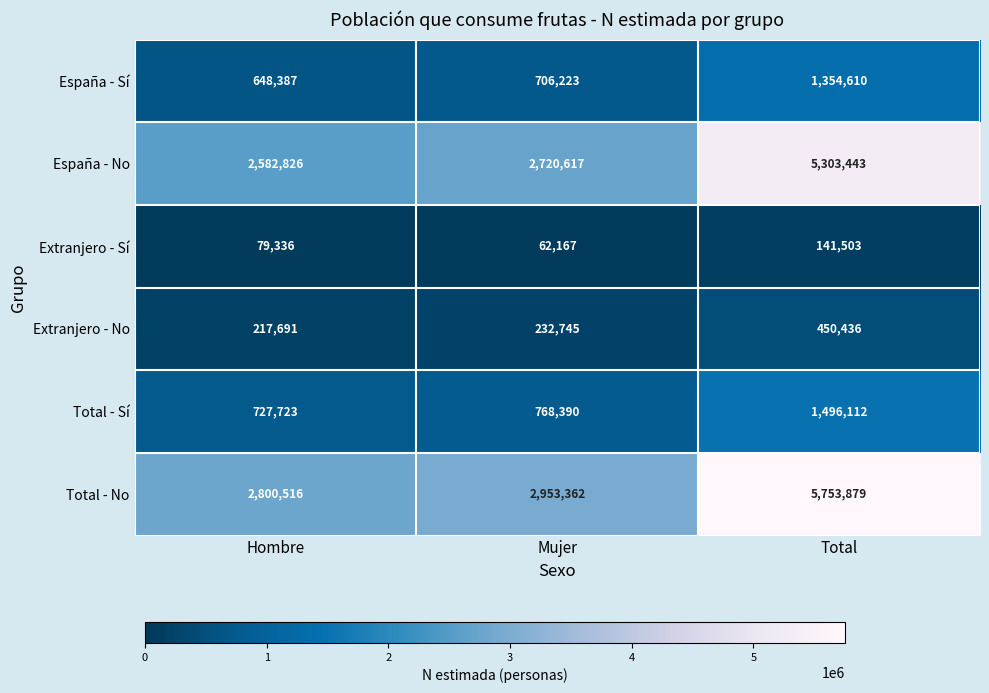

What is the spread (max minus min) of values at Total?

5612376